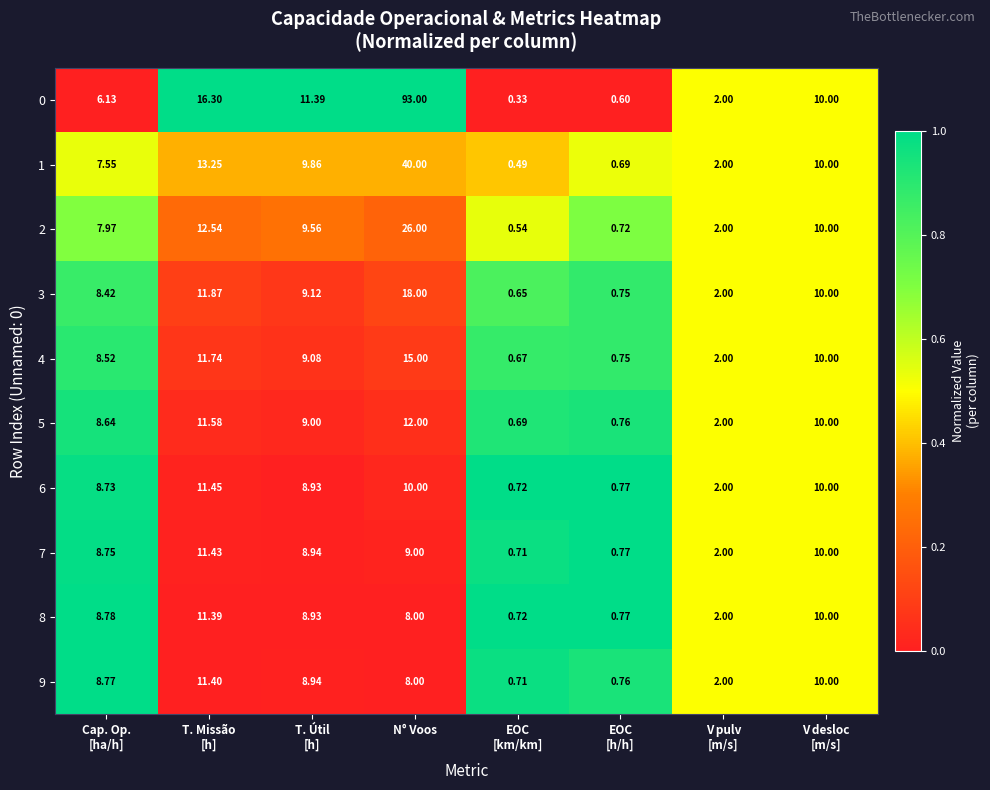

At which category is the sum across all series the highest?

N° Voos